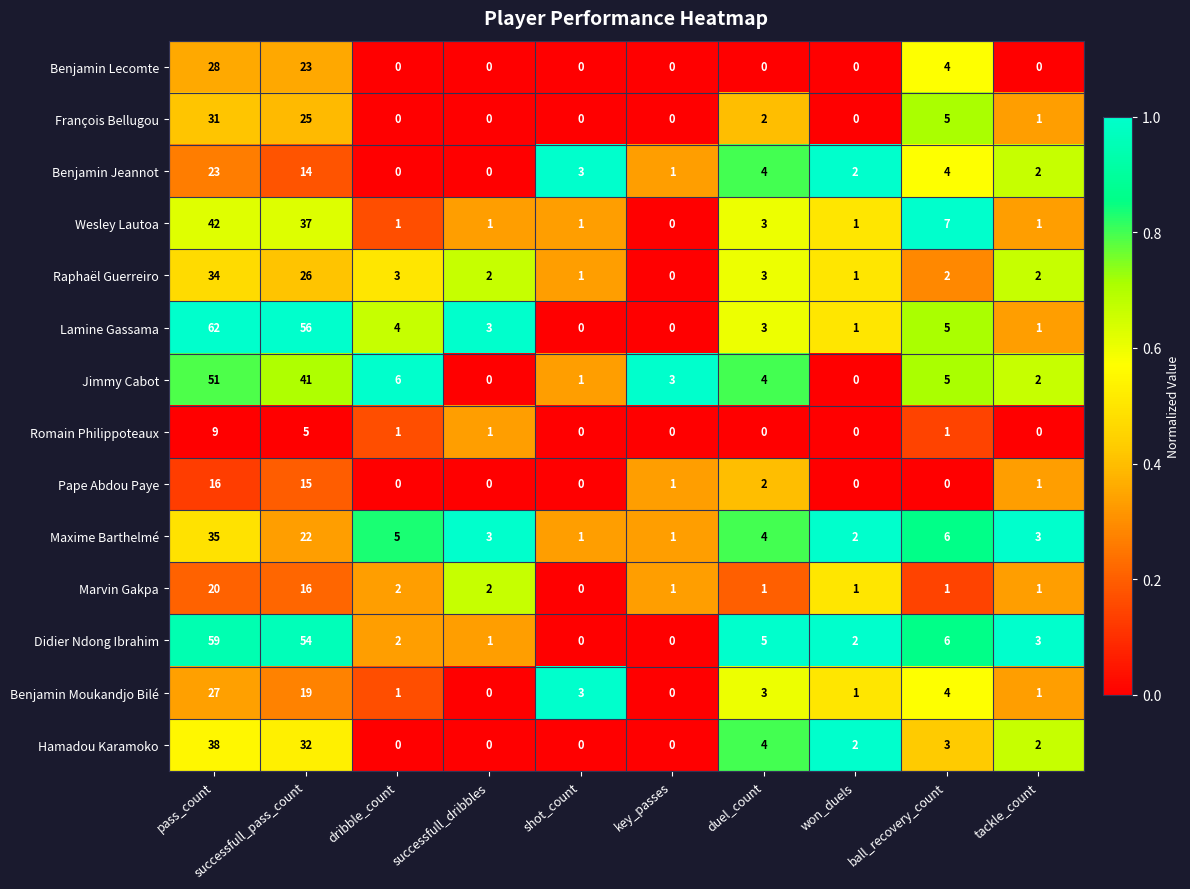

Where does the Pape Abdou Paye series first go above 1?

pass_count